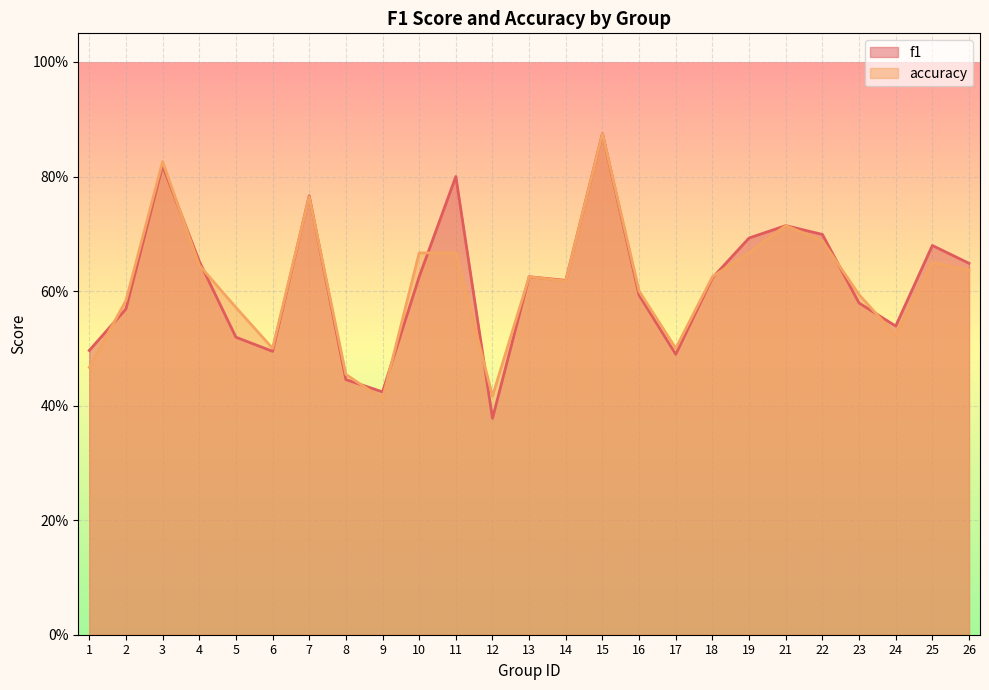

What is the sum of the accuracy values at 12 and 7?

1.2